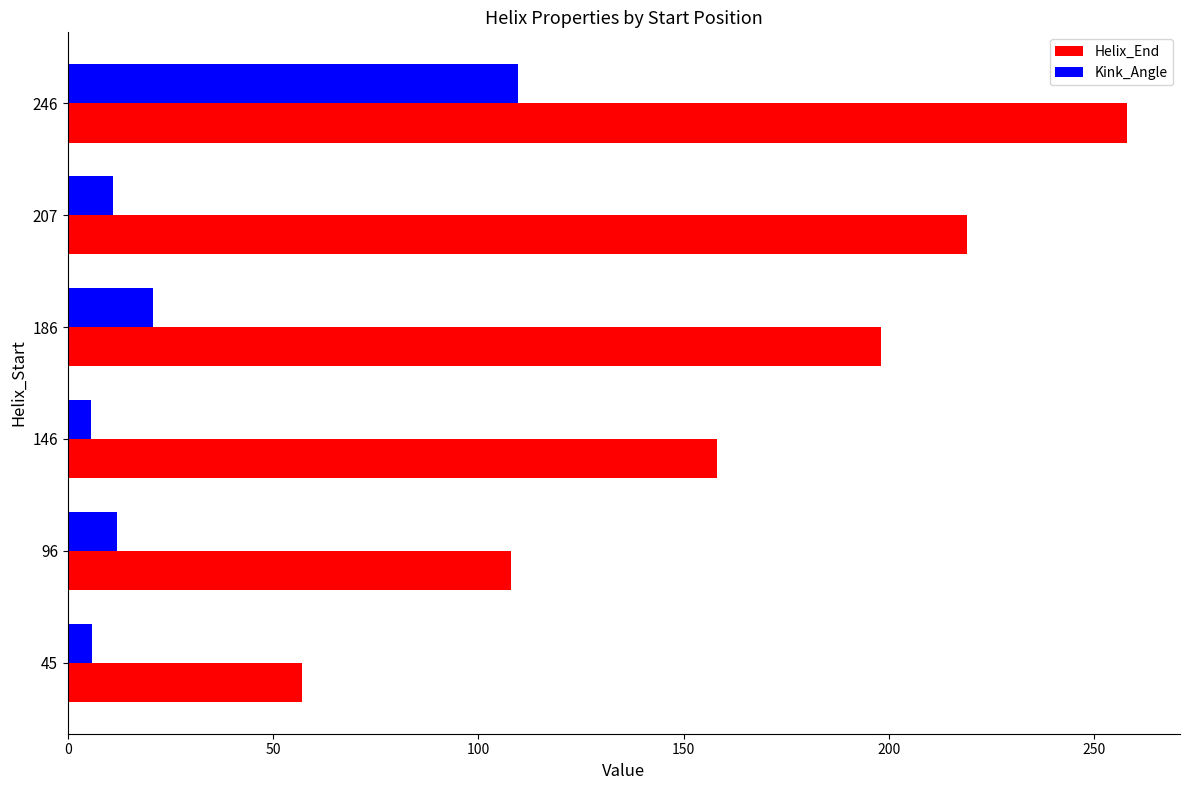

What is the average value of the Kink_Angle series?

27.5